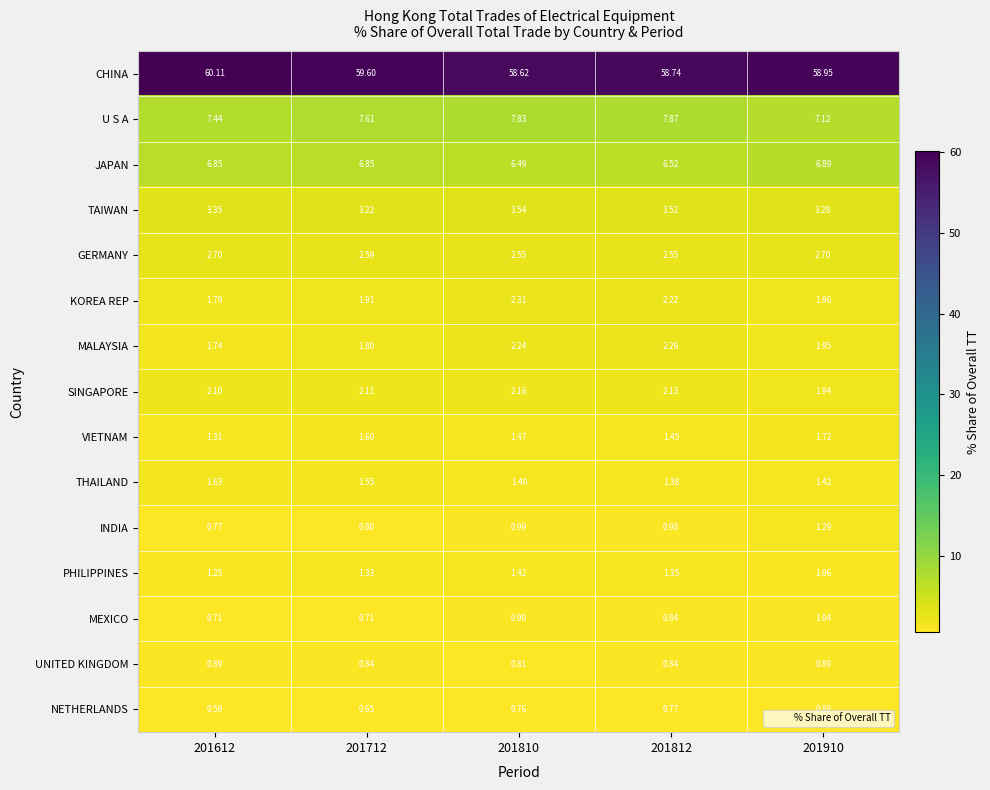

Which series has the largest total across all categories?

CHINA